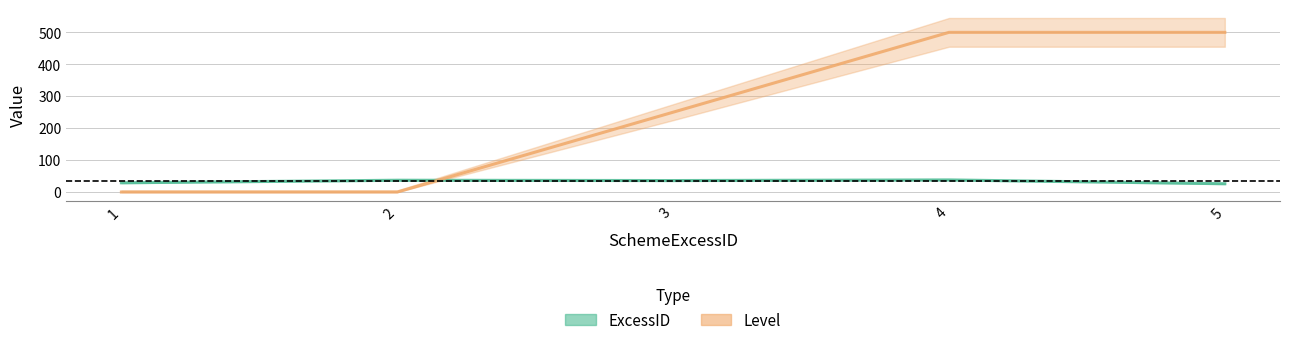

Where does the ExcessID series first go above 36?

2